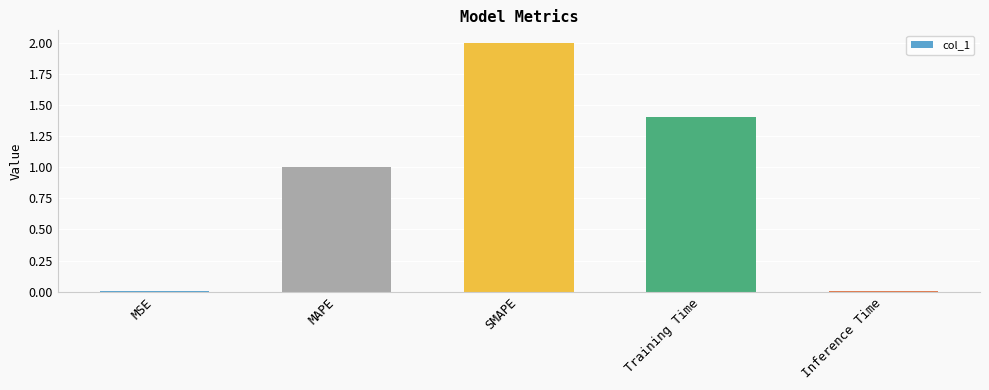

What is the difference between the maximum and minimum values?

2.0